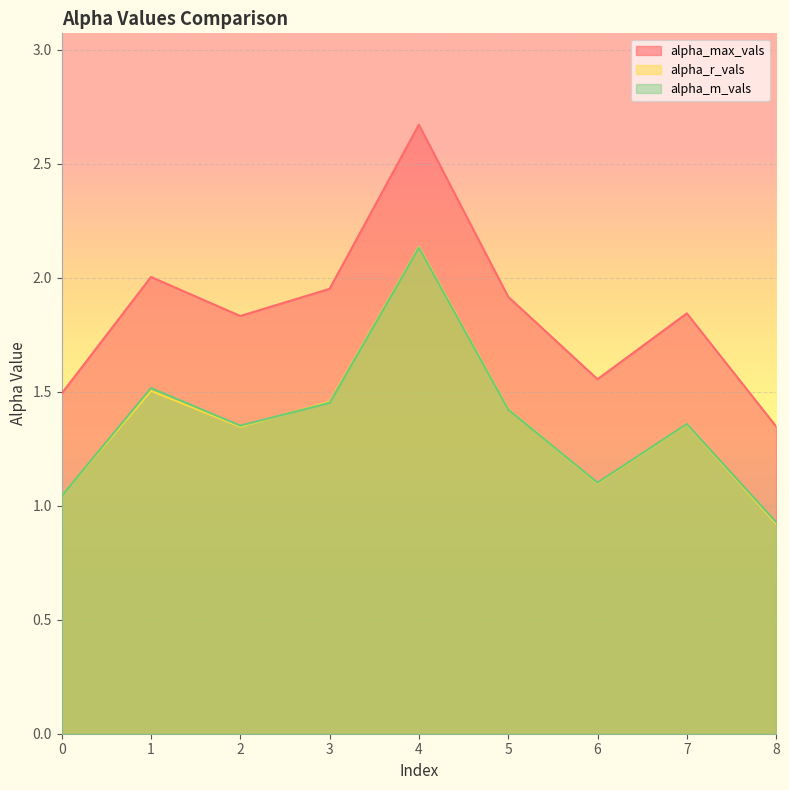

True or false: alpha_m_vals and alpha_max_vals cross at least once.

False